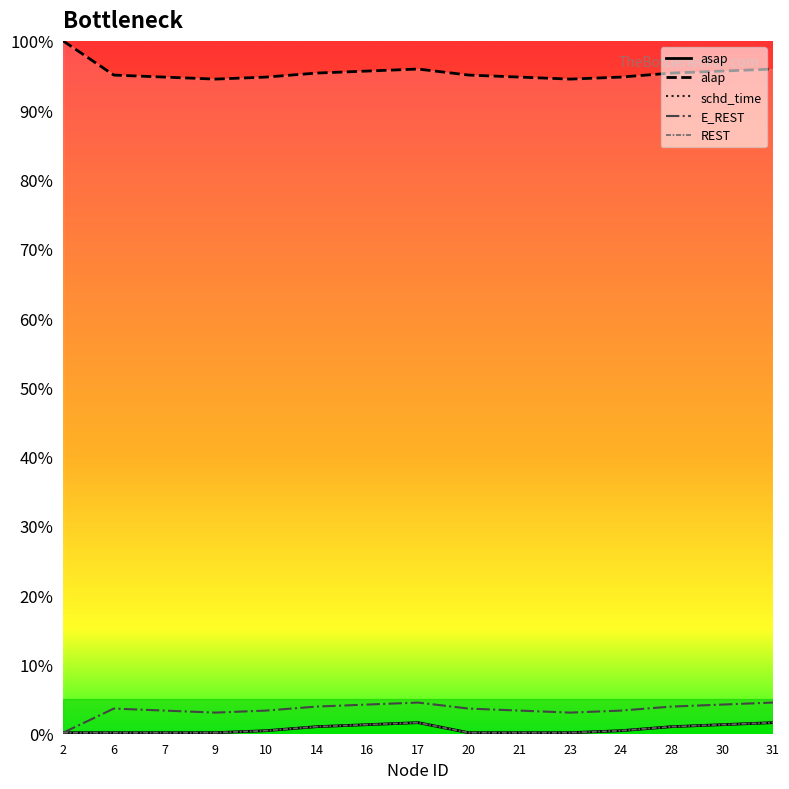

The REST series shows 0.3 at 10. True or false?

False